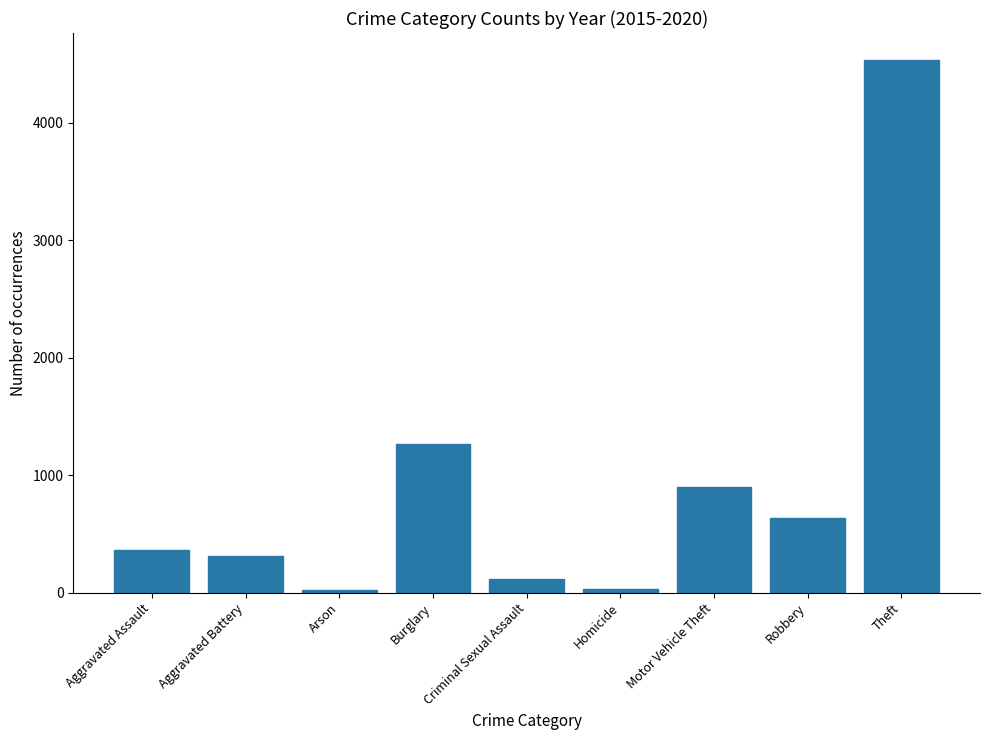

What is the average value?

908